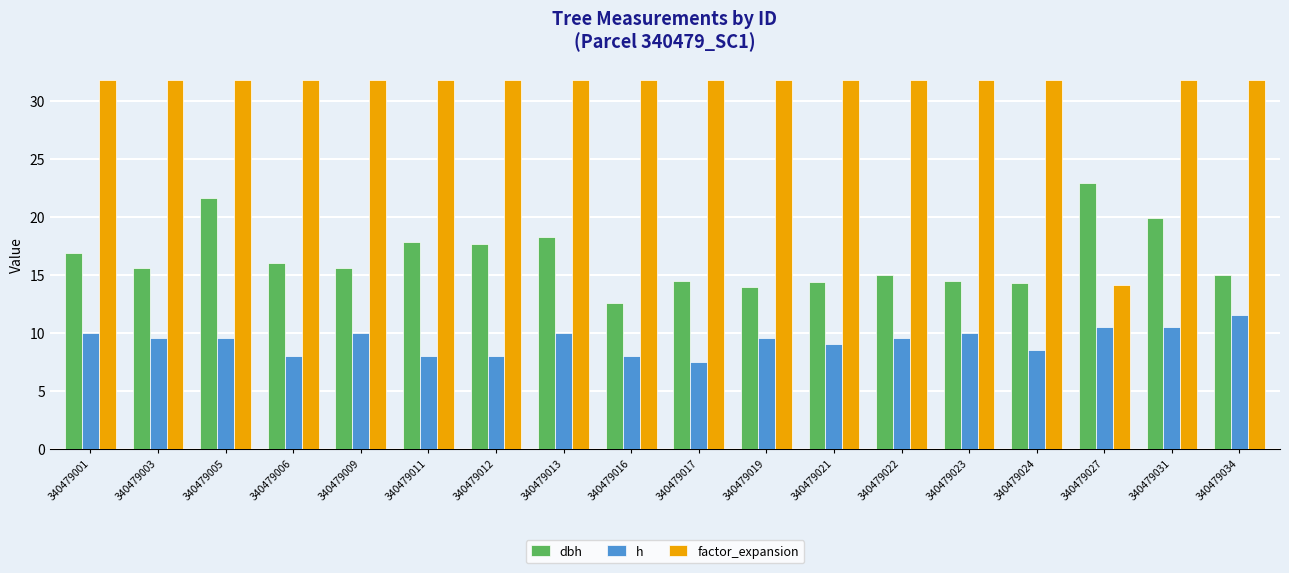

What is the maximum value shown in the chart?

31.8